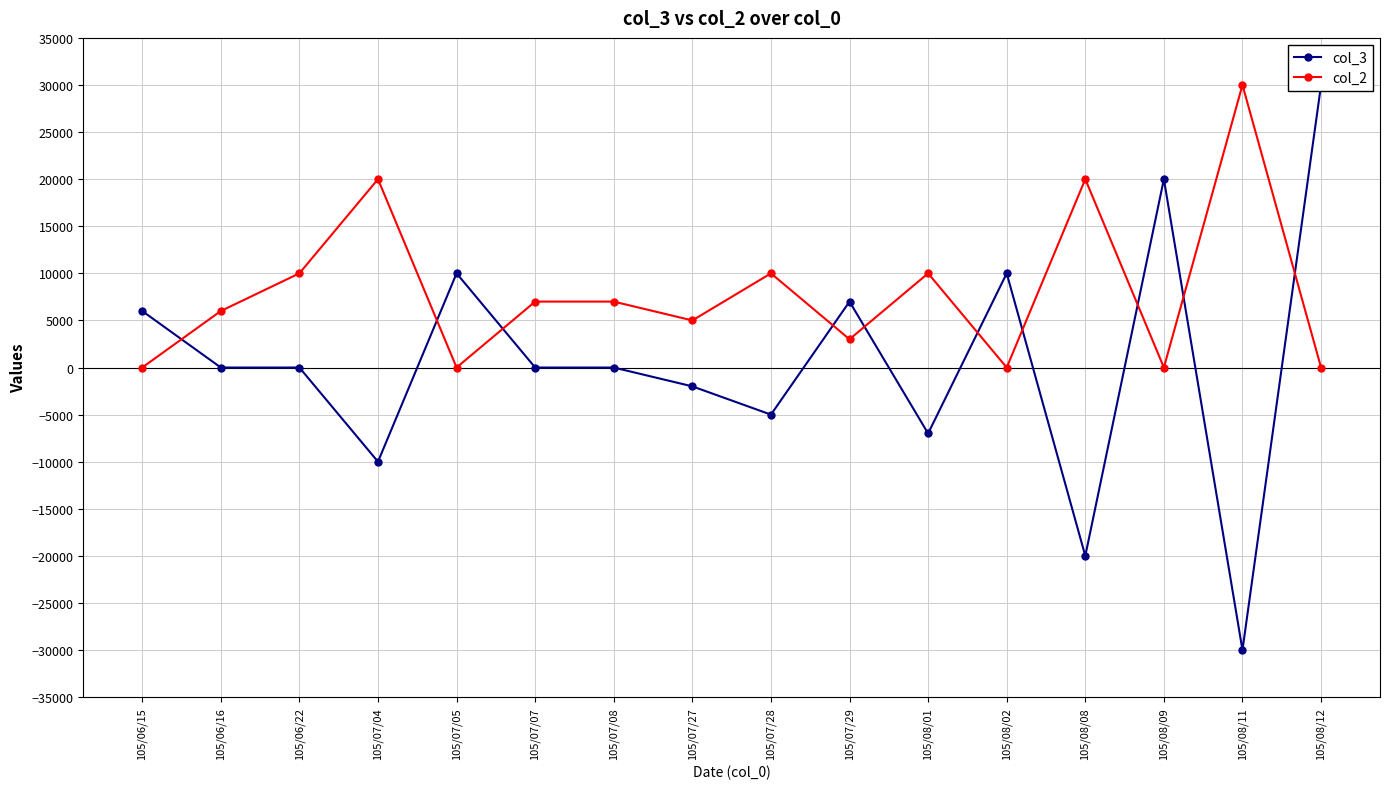

True or false: col_3 has a value of -30000 at 105/08/11.

True